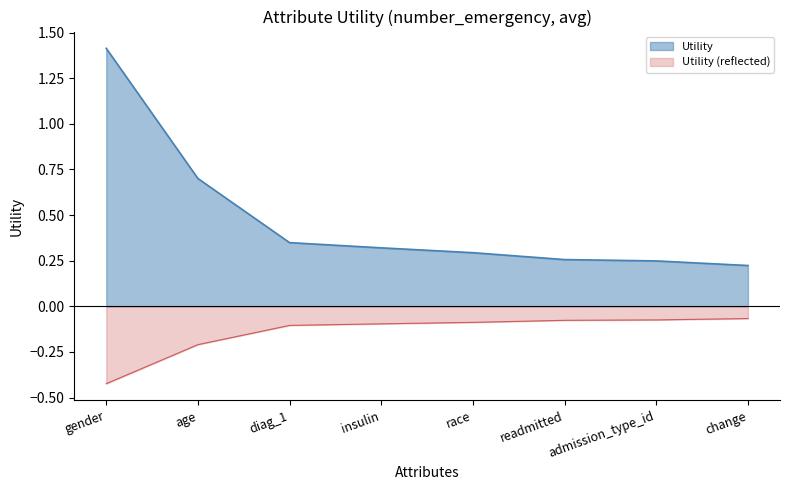

Reading left to right, list all the values displayed in this chart.

gender=1.4	age=0.7	diag_1=0.3	insulin=0.3	race=0.3	readmitted=0.3	admission_type_id=0.2	change=0.2